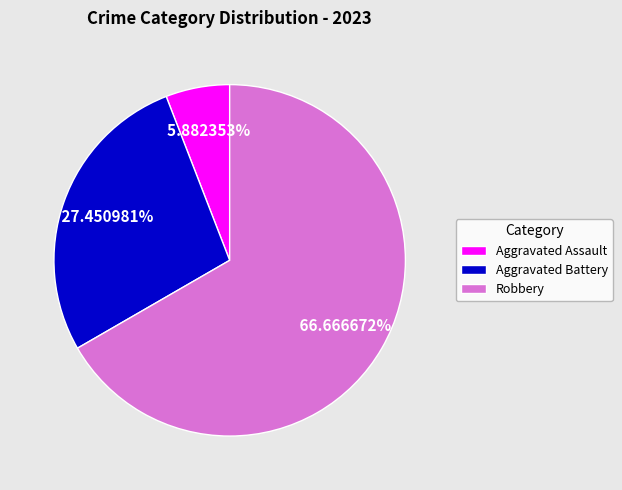

Is it true that Aggravated Battery is 36% of the pie?

False